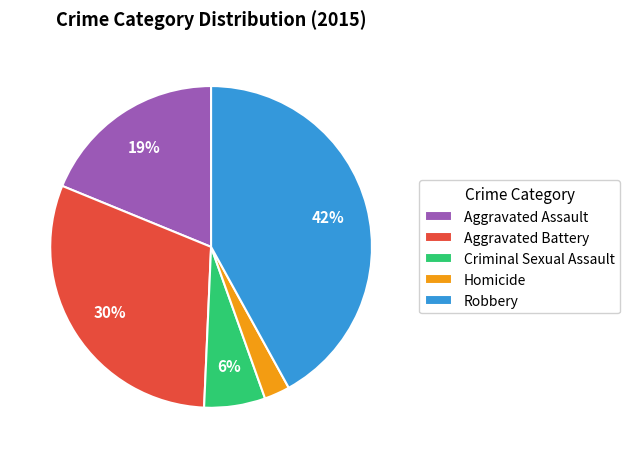

To the nearest percent, what is the average slice percentage?

20%